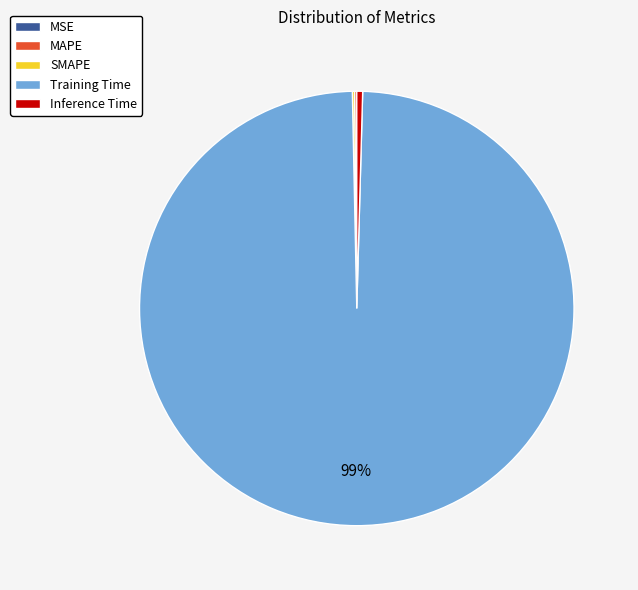

Which has a higher value, Training Time or Inference Time?

Training Time